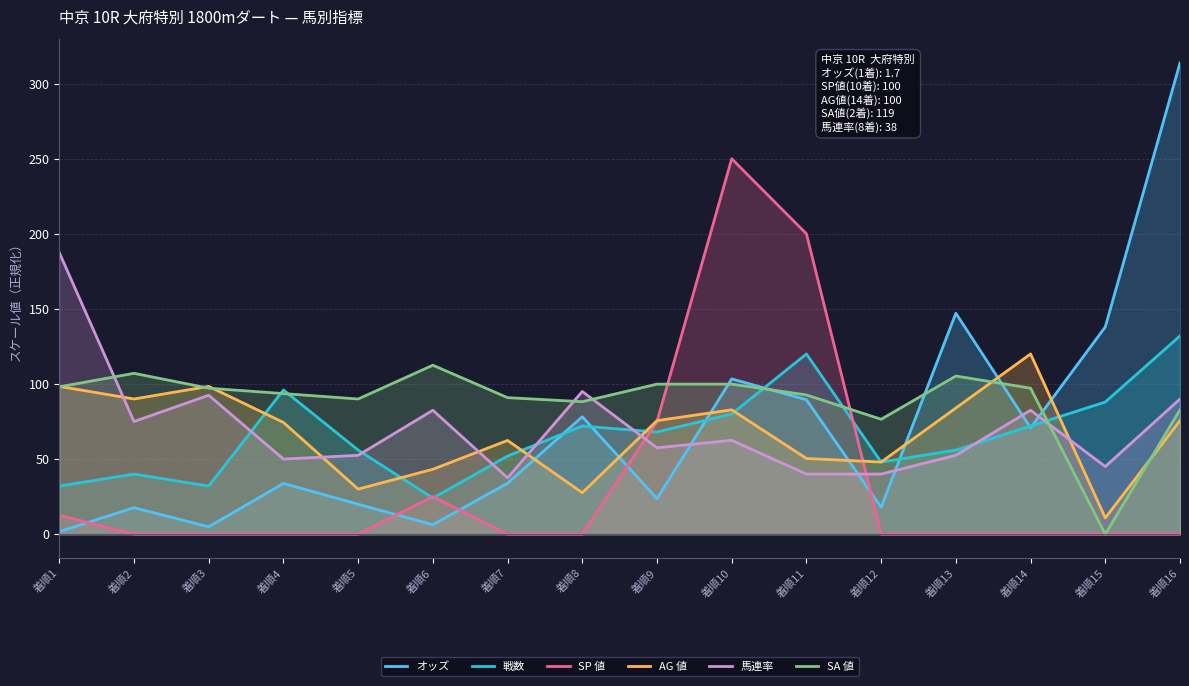

Is it true that SP 値 equals 0.0 at 着順5?

True